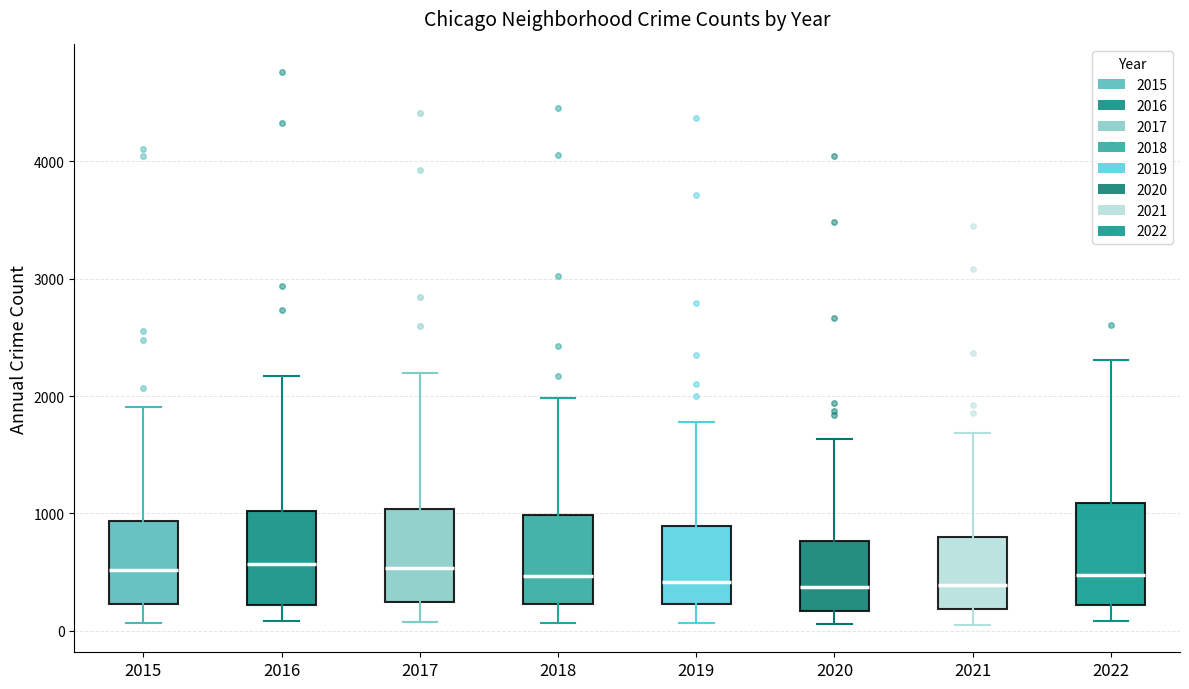

Where does the upper whisker of the box at x = 2016 end on the y-axis? The values are not printed on the chart, so give them approximately, as read against the axis.

2200